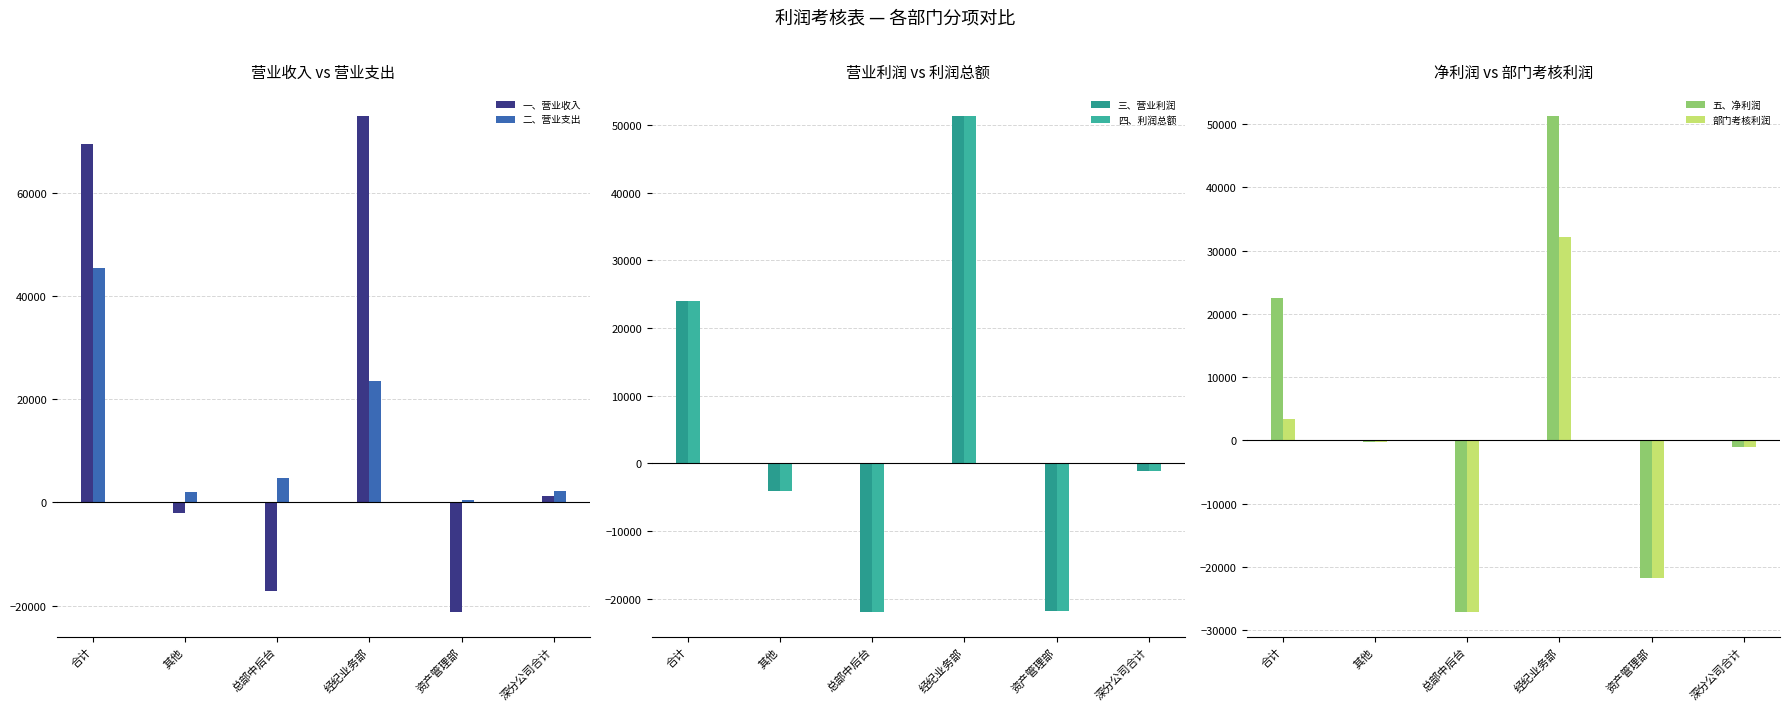

Reading right to left, transcribe all the data shown in this chart.

一、营业收入: 1180.4	-21226.5	74953.4	-17215.9	-2112.5	69448.4
二、营业支出: 2298.7	500.3	23593.7	4710.1	1964.5	45523.7
三、营业利润: -1118.3	-21726.8	51359.7	-21926.0	-4077.0	23924.7
四、利润总额: -1073.9	-21726.9	51318.3	-21891.6	-4077.0	23961.9
五、净利润: -1073.9	-21726.9	51318.3	-27079.6	-300.9	22550.1
部门考核利润: -1073.9	-21726.9	32162.2	-27079.6	-300.9	3394.0